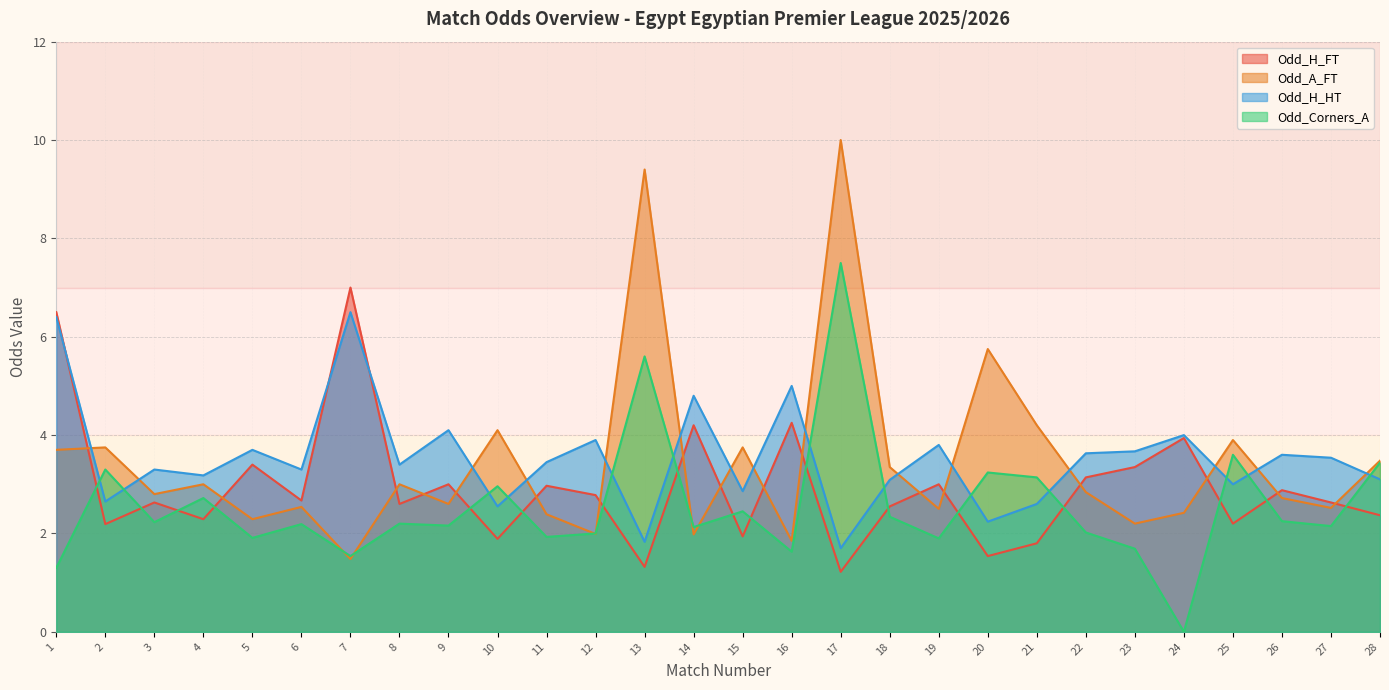

Between 2 and 7, which is larger?

7